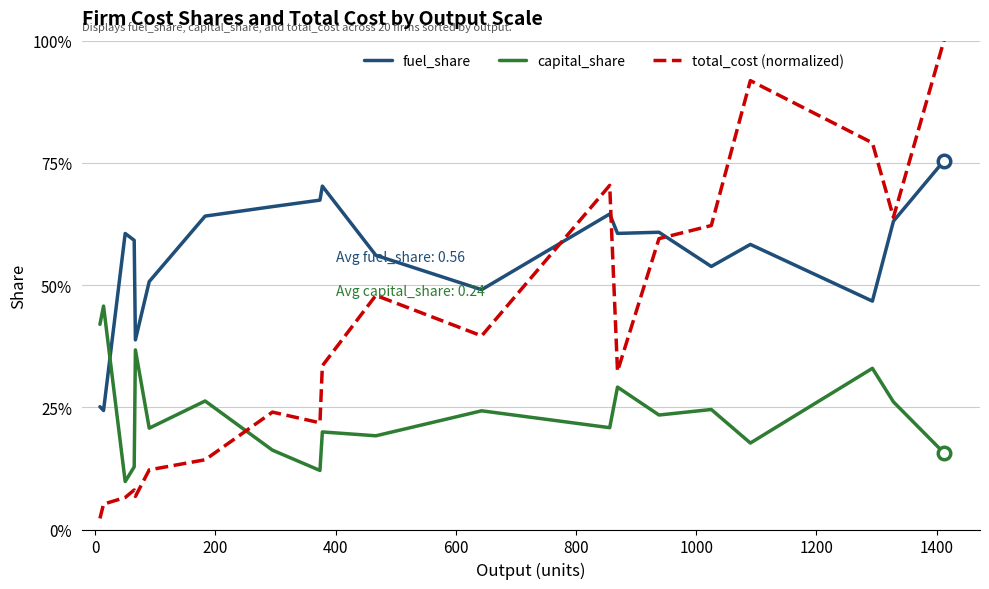

What are all the series names shown in the legend?

fuel_share, capital_share, total_cost (normalized)